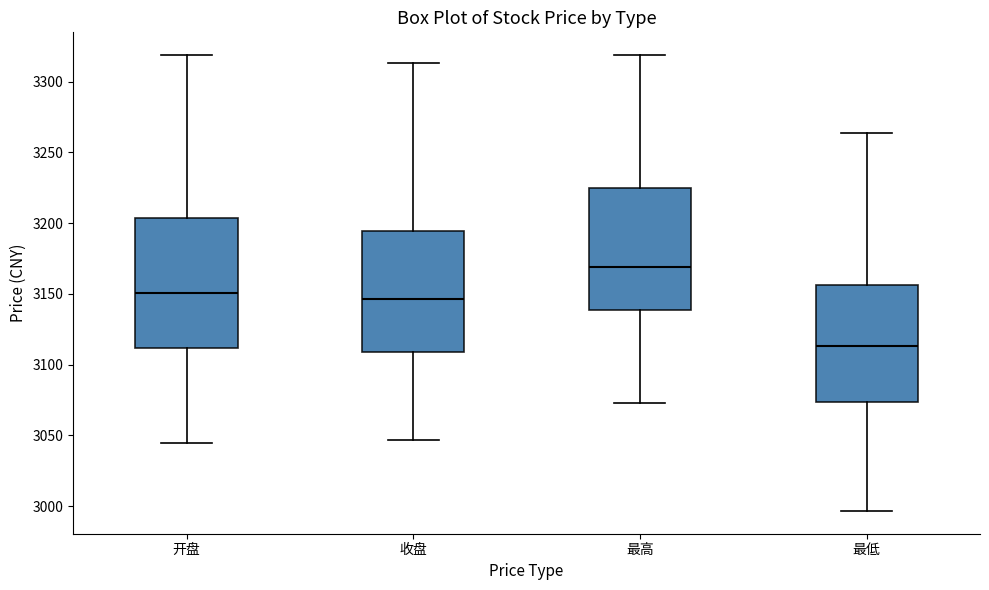

Comparing the boxes themselves (not the whiskers), which one is the tallest?

开盘